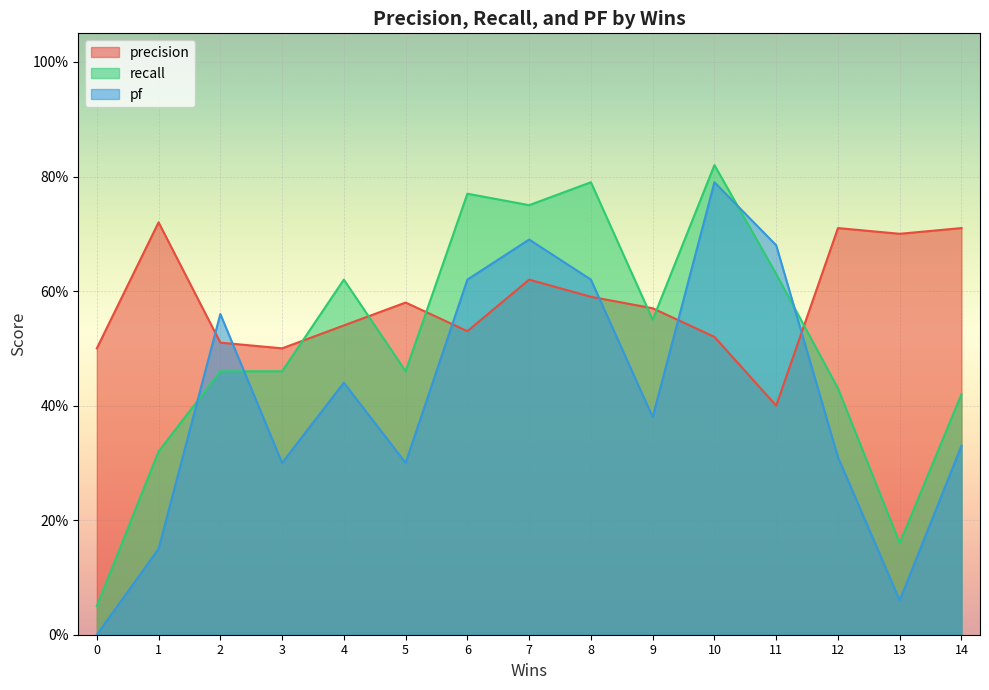

What is the difference between the highest and lowest values at 1?

0.6